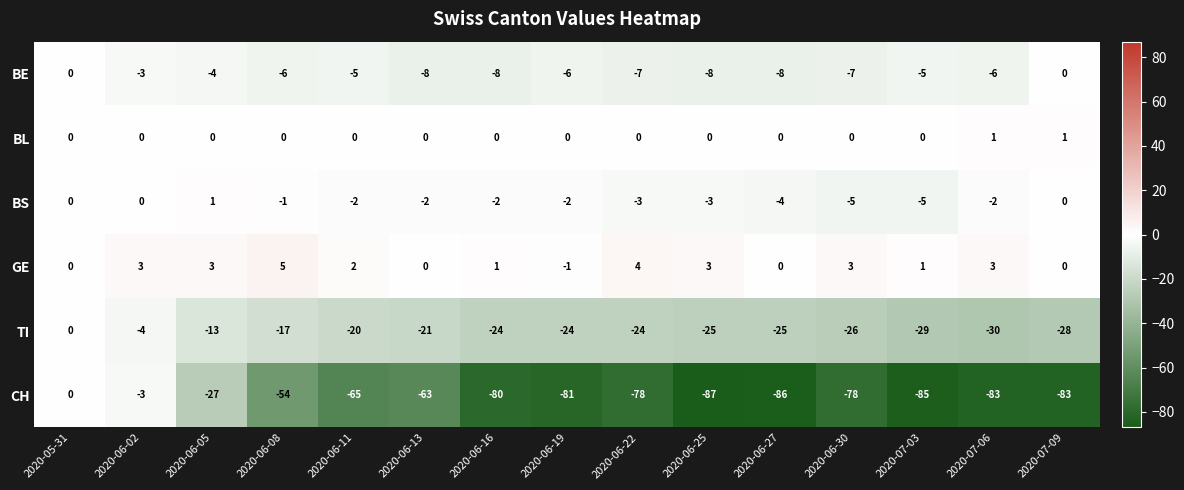

True or false: GE has a value of 0 at 2020-05-31.

True